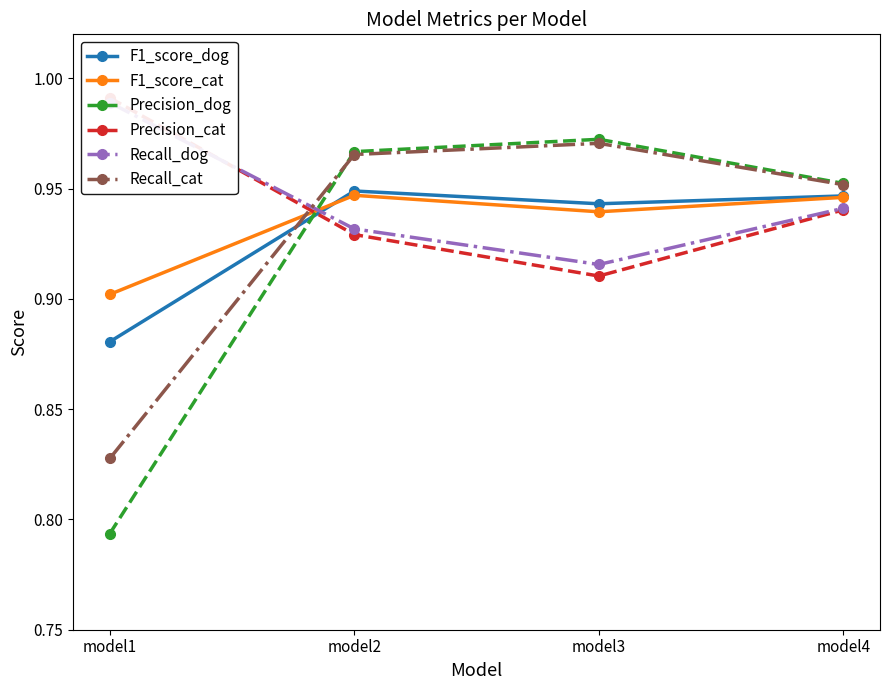

The Recall_cat series shows 1.4 at model2. True or false?

False